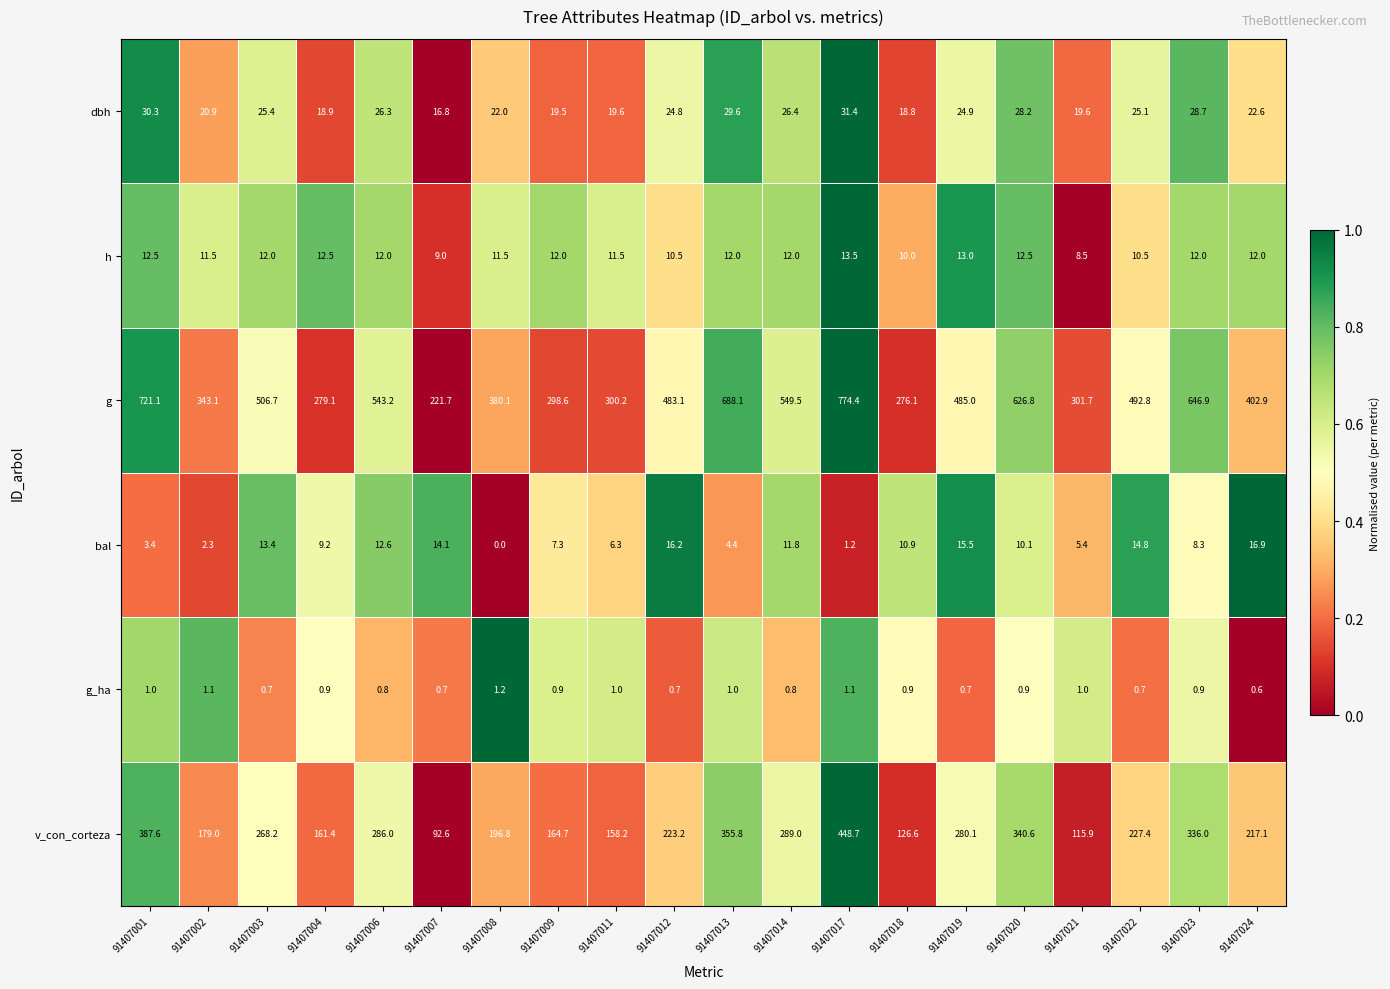

What is the difference between the second highest and minimum values in the dbh series?

13.5